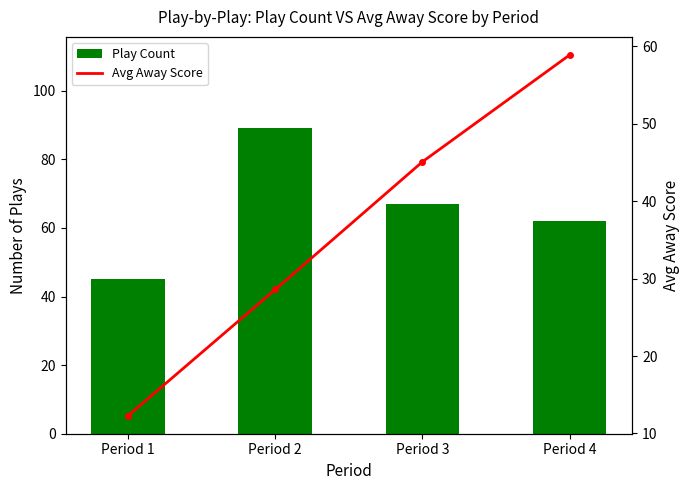

List the series in order of their peak value, highest first.

Play Count, Avg Away Score